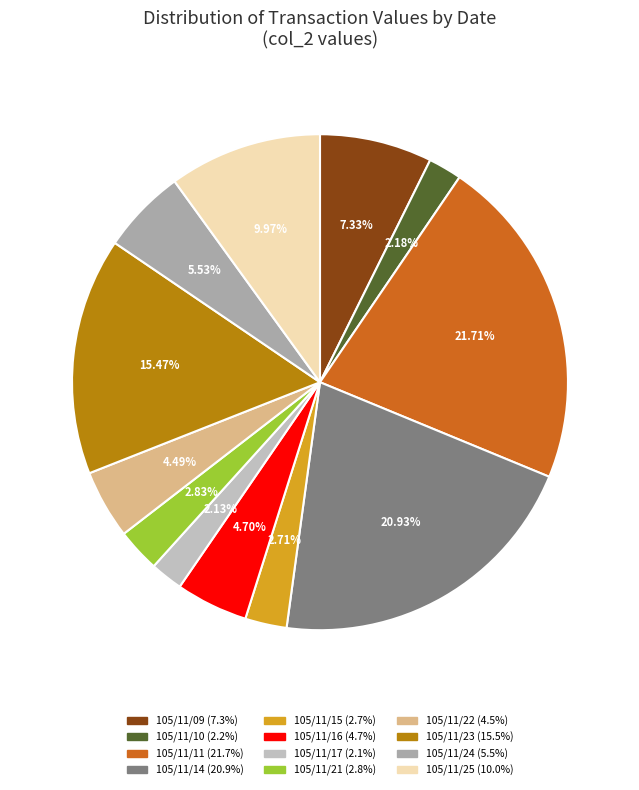

Between 105/11/22 and 105/11/23, which is larger?

105/11/23